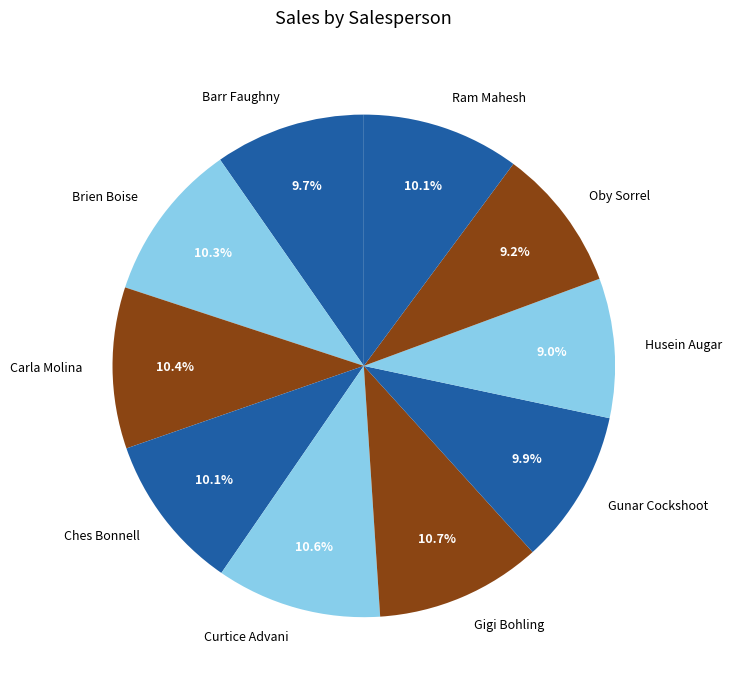

Between Gigi Bohling and Husein Augar, which is larger?

Gigi Bohling